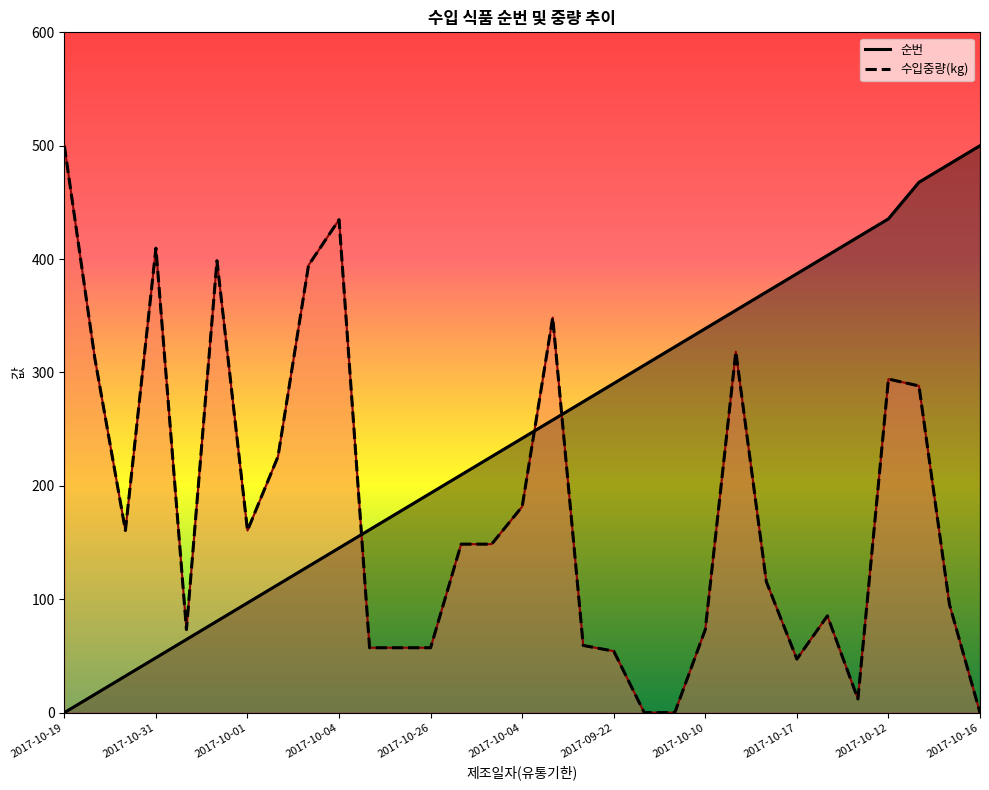

Which has a higher value, 2017-10-18 or 2017-10-04?

2017-10-18